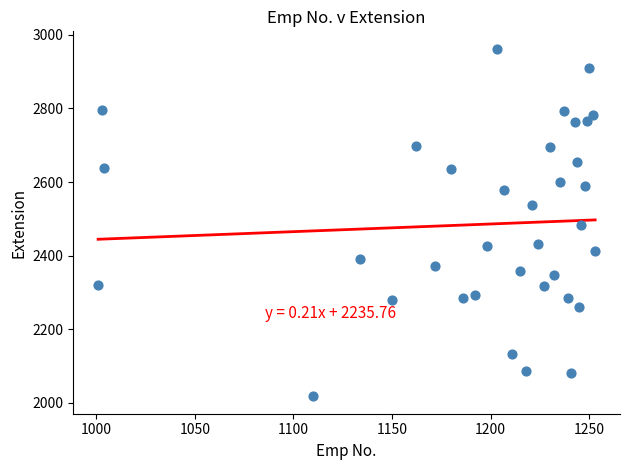

What is the range of Y values (max minus min)?

944